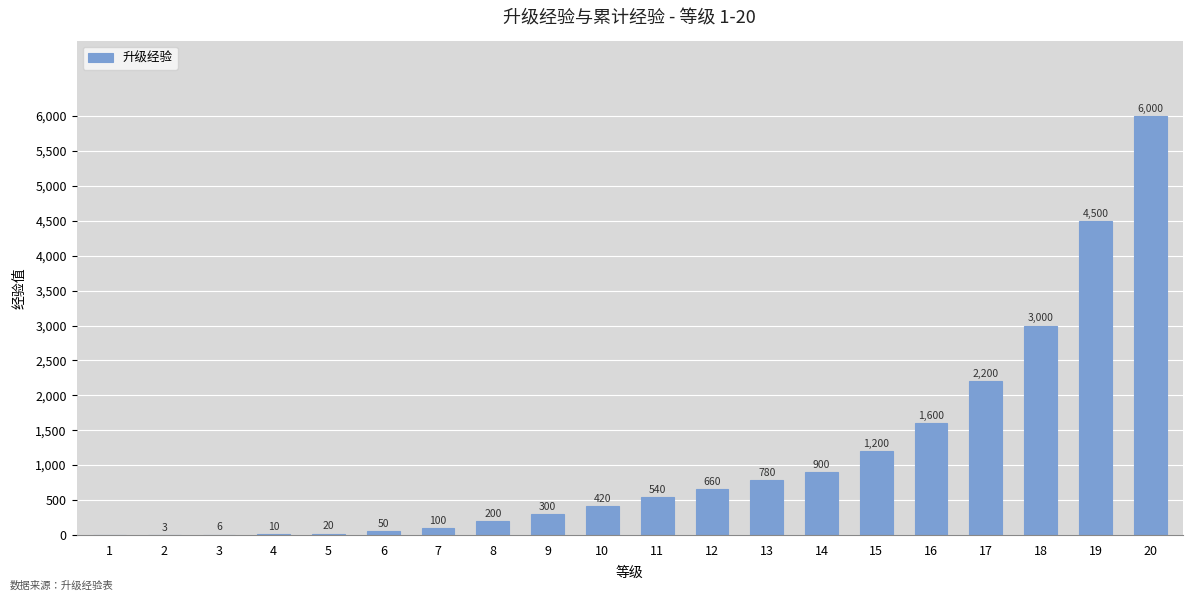

Are the bars grouped side by side (vs. stacked)?

No